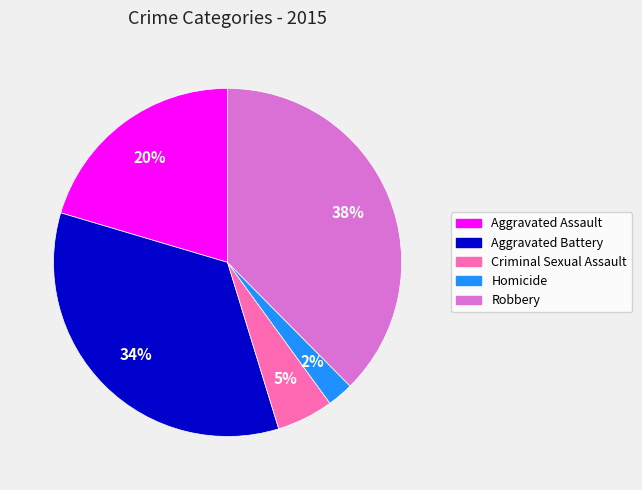

Which has a higher value, Aggravated Assault or Criminal Sexual Assault?

Aggravated Assault